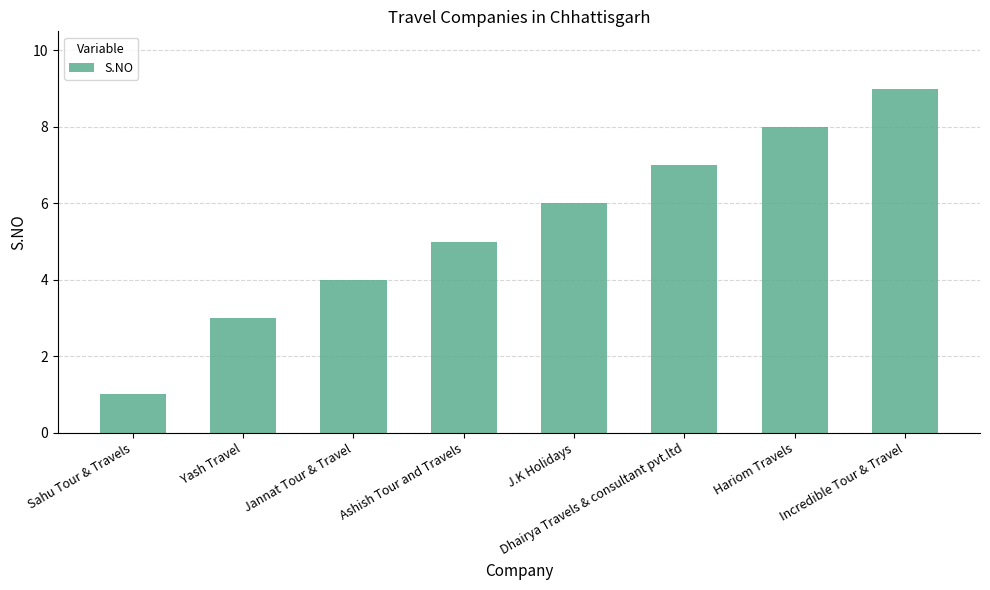

Between Sahu Tour & Travels and Hariom Travels, which is larger?

Hariom Travels